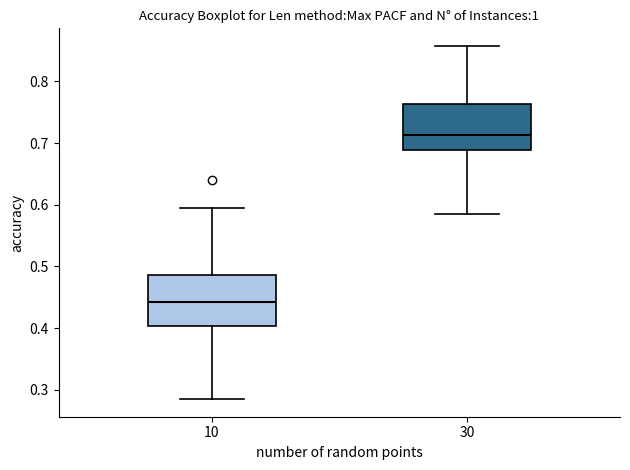

Which box has the lowest median line?

10